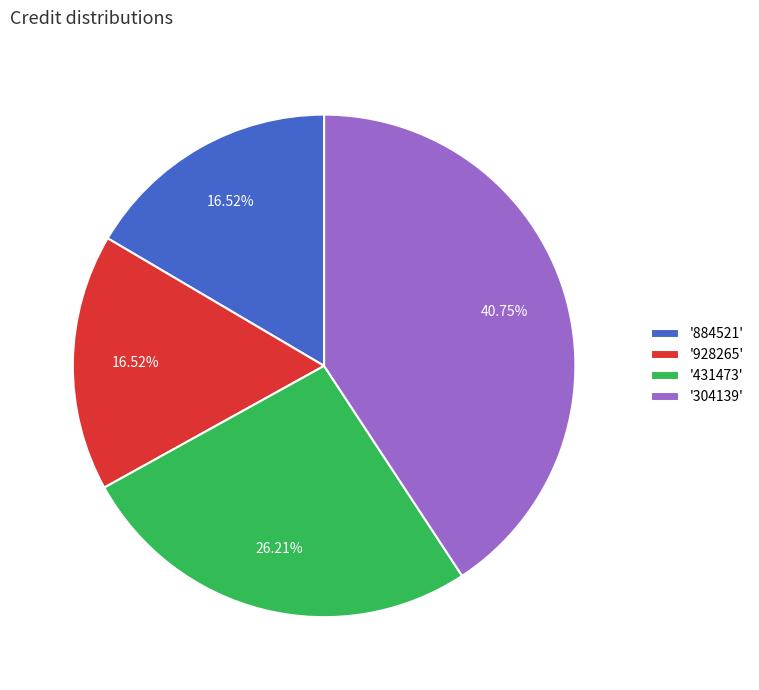

Do '884521' and '928265' together represent more than half of the pie?

No